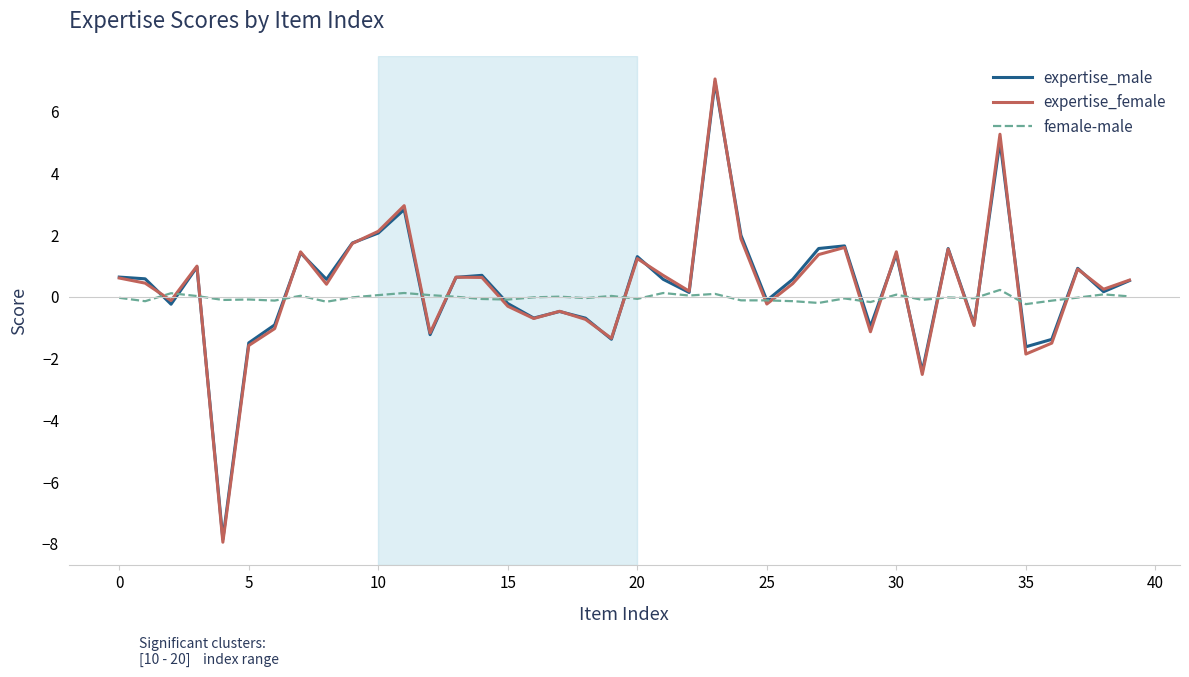

What is the maximum value shown in the chart?

7.1